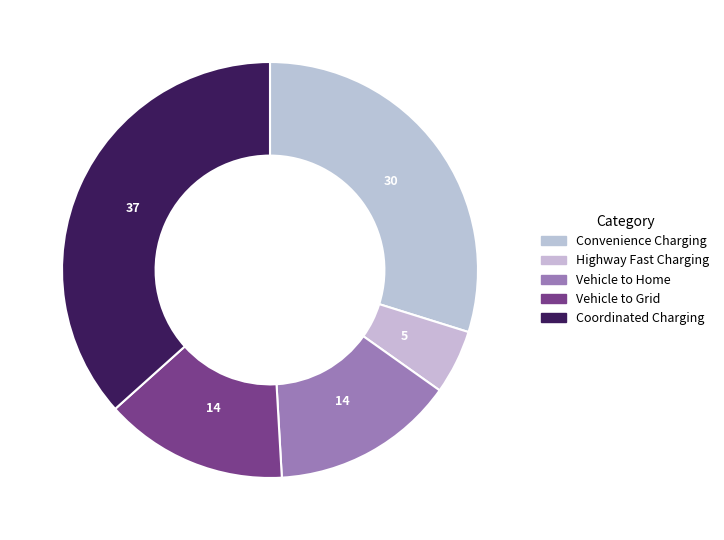

How many segments does this pie chart have?

5